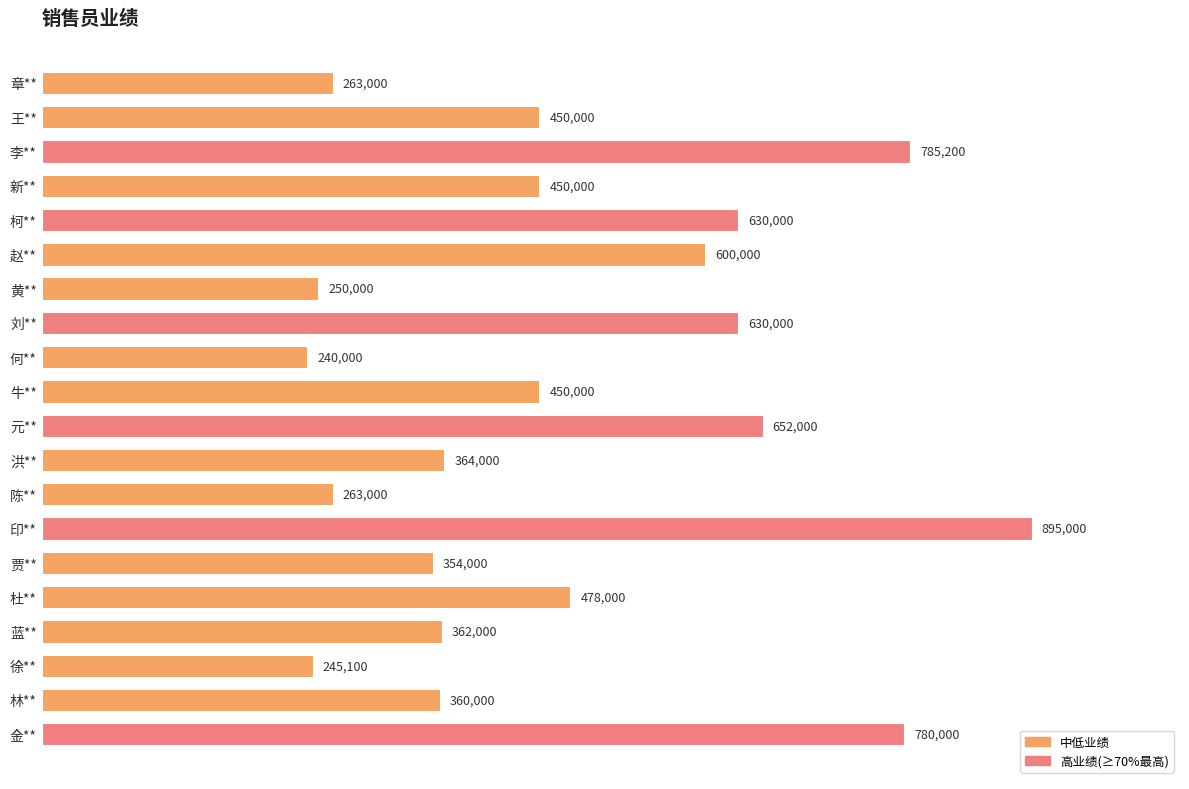

Does the chart contain any negative values?

No